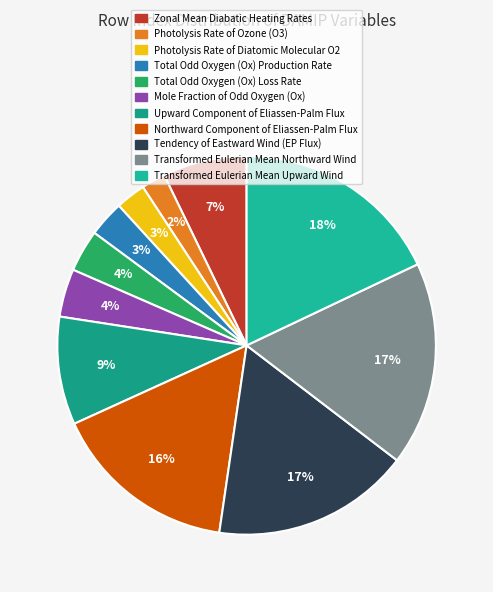

What percentage is the Total Odd Oxygen (Ox) Loss Rate slice, to the nearest percent?

4%